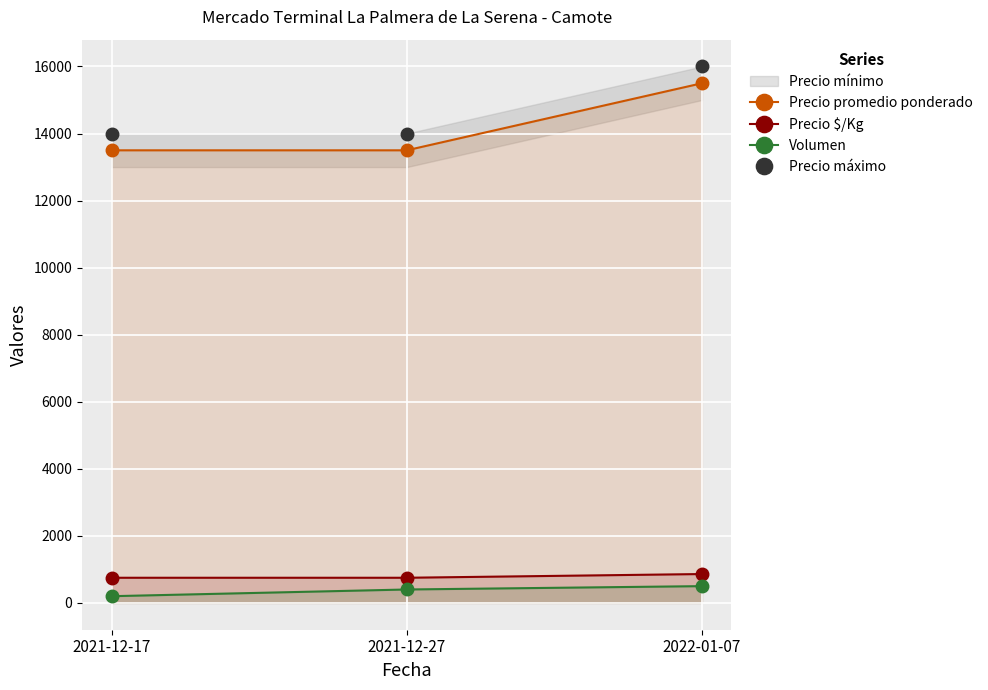

What position from the right is 2022-01-07?

1